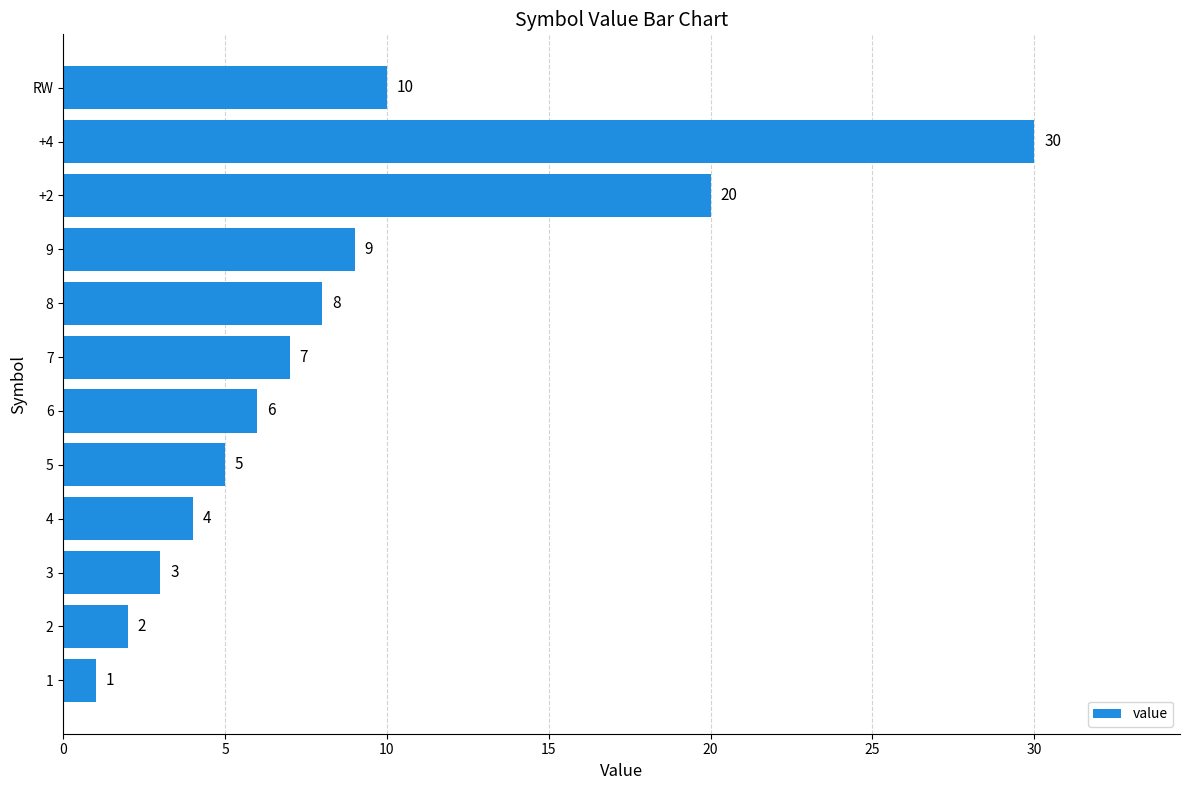

What is the sum of the values at 3 and 8?

11